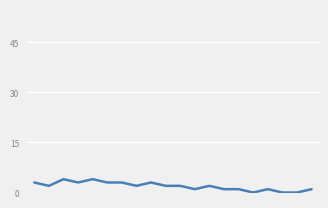

What is the sum of all values?

38